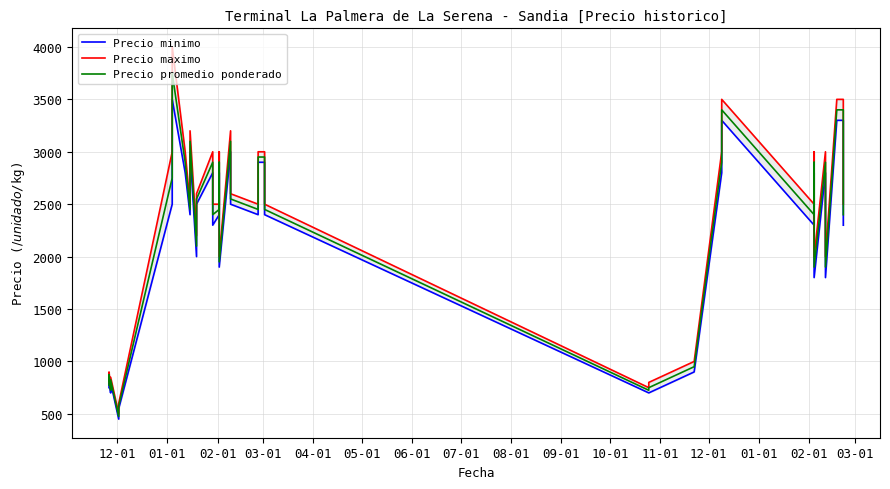

At how many categories does at least one series exceed 2331?

27